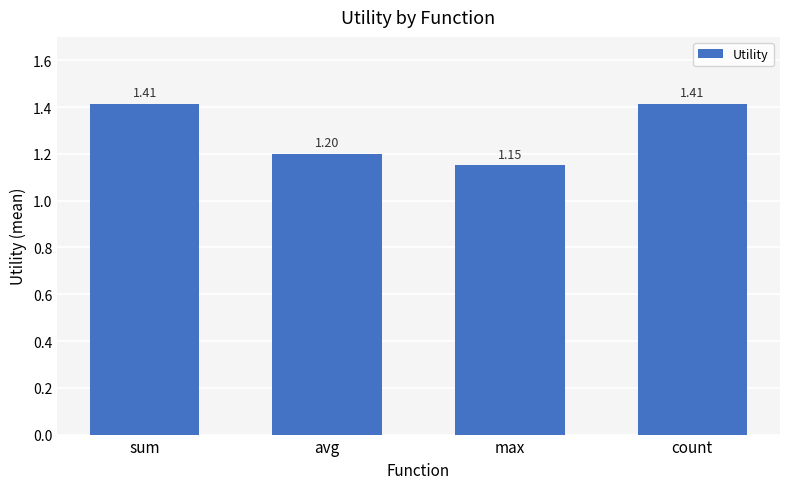

What is the change in value from avg to count?

+0.2